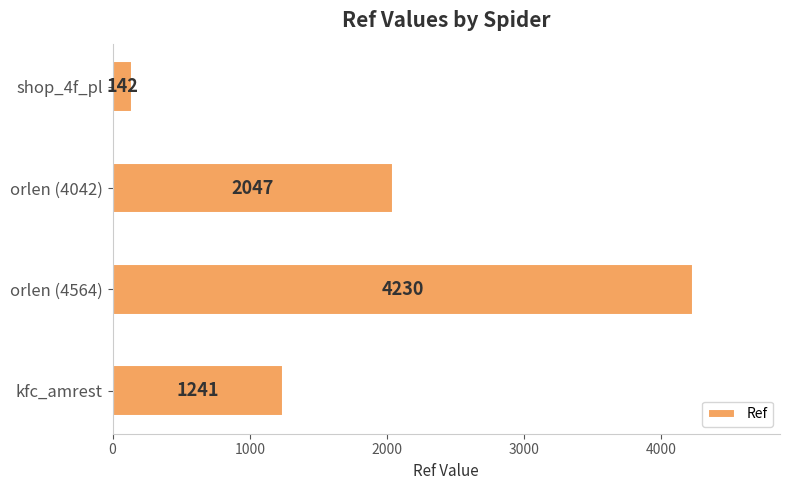

Reading bottom to top, extract all data points from this chart.

1241	4230	2047	142